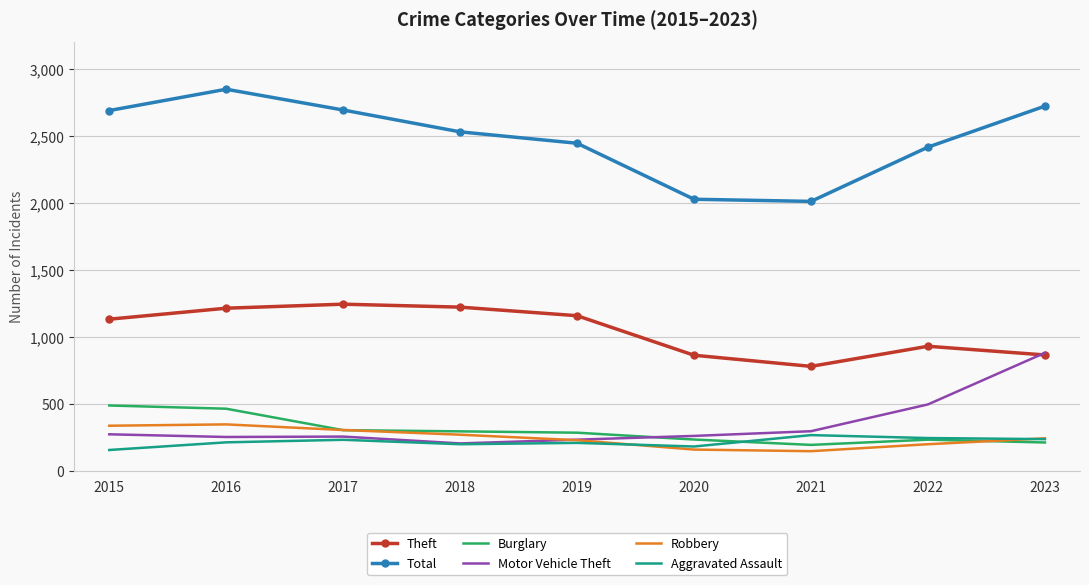

What is the difference between the maximum and minimum values in the Total series?

837